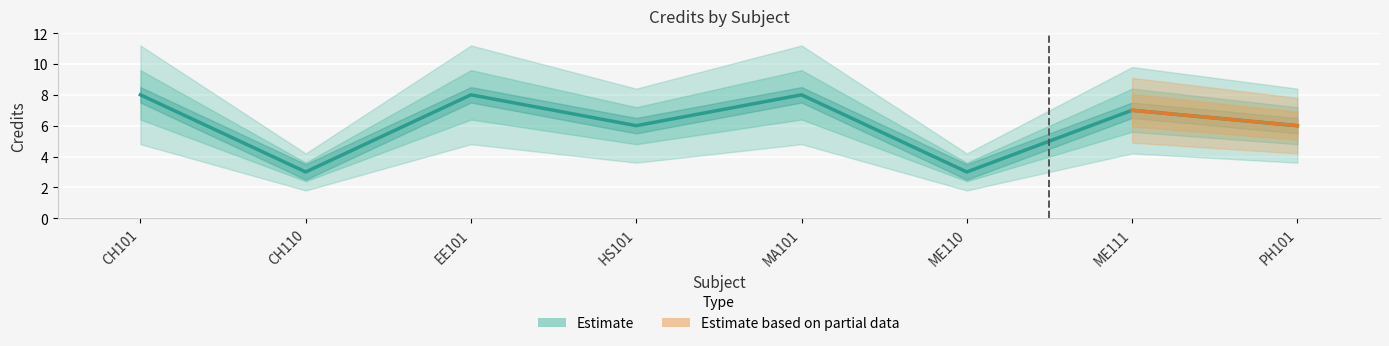

Is this an area chart (filled region under the line)?

No